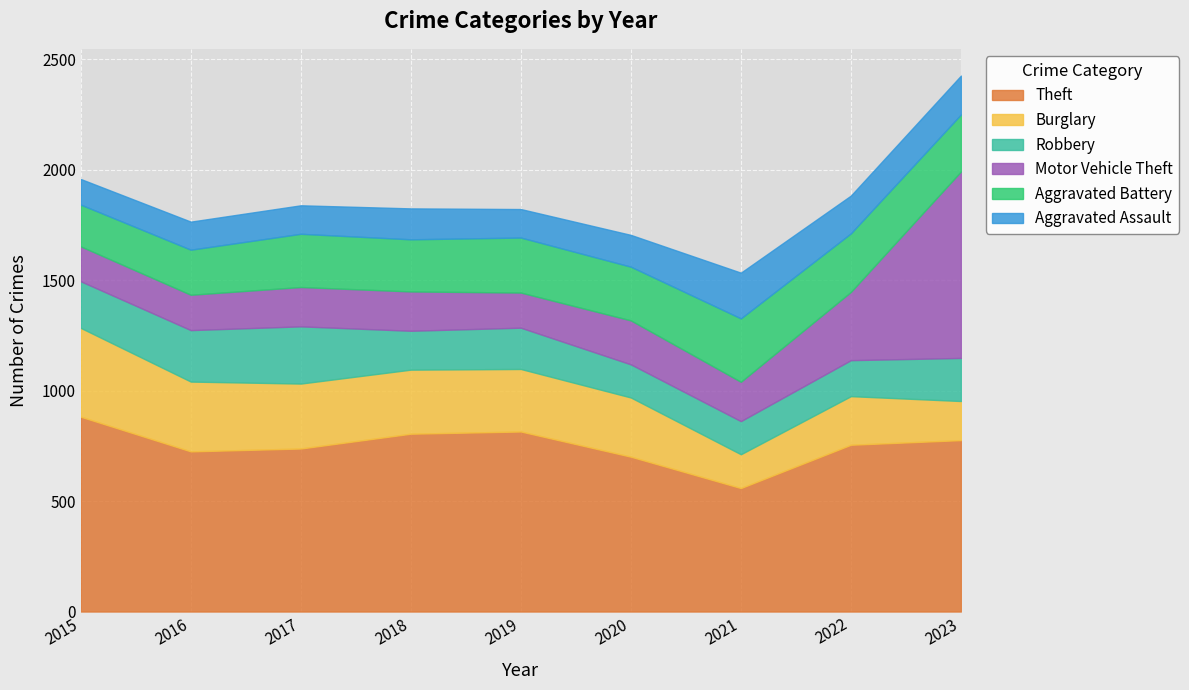

What is the total value across all series at 2021?

1534